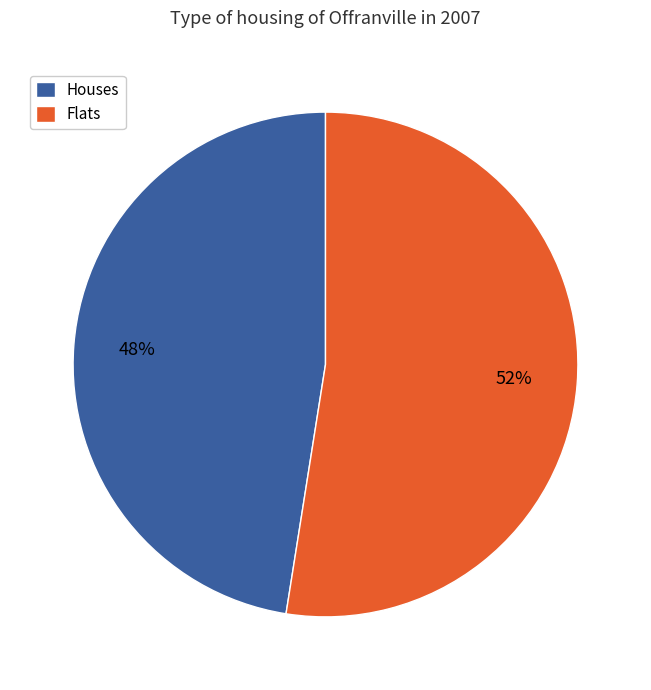

Is Houses the majority of the pie?

No